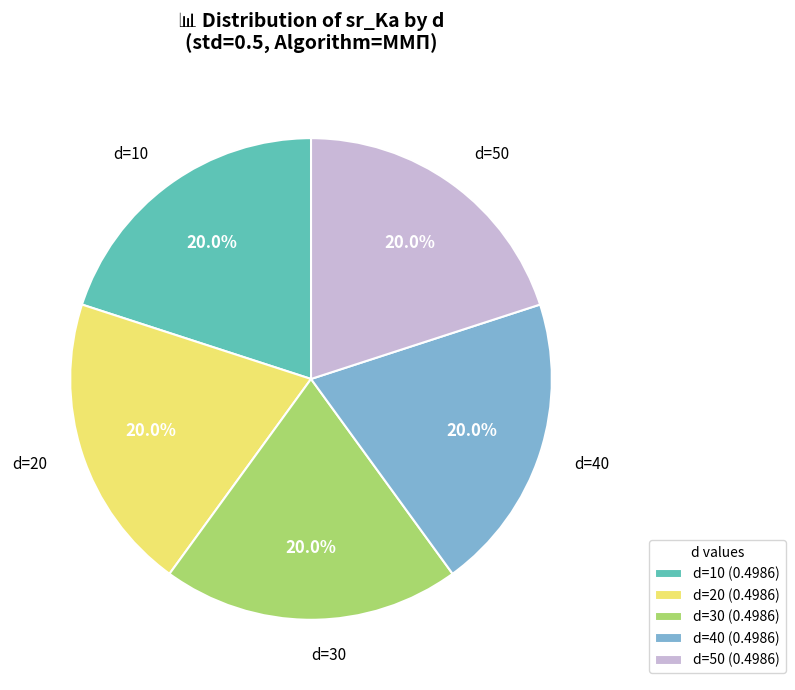

Approximately how many times larger is the value at d=10 compared to d=50?

1.0